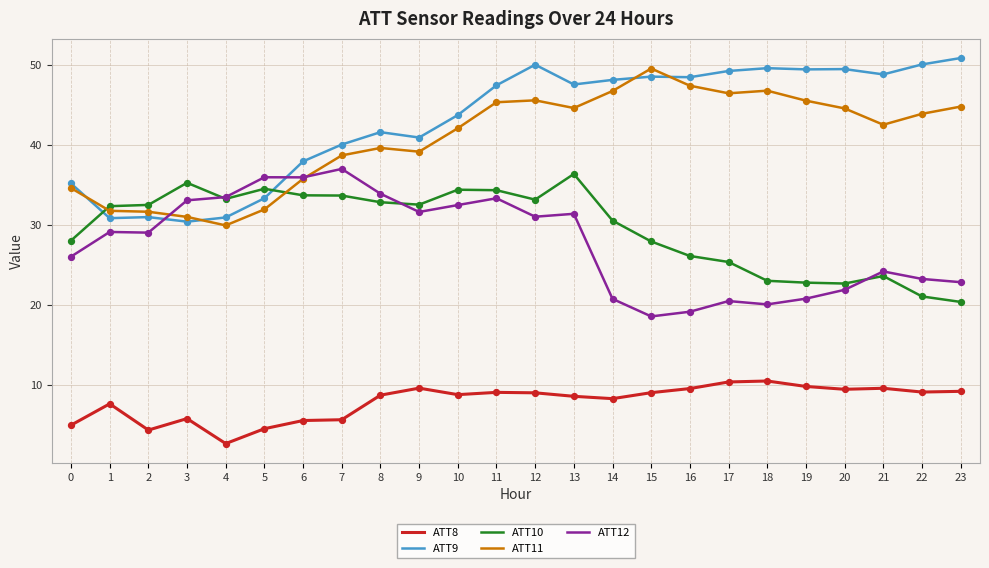

What is the total value across all series at 12?

168.6